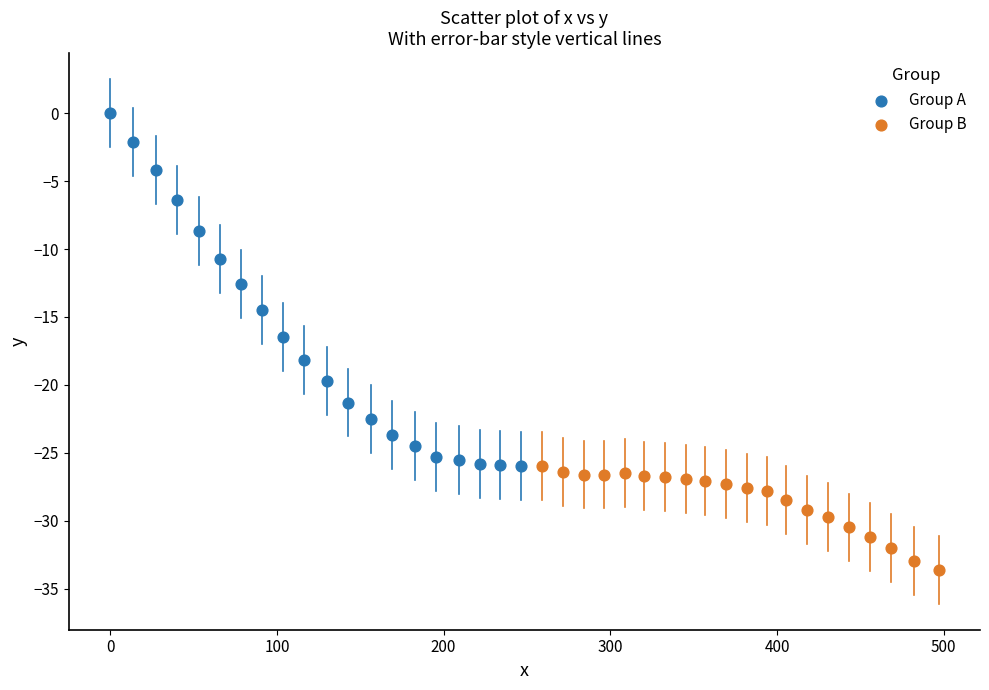

Which series has the widest spread of Y values?

Group A